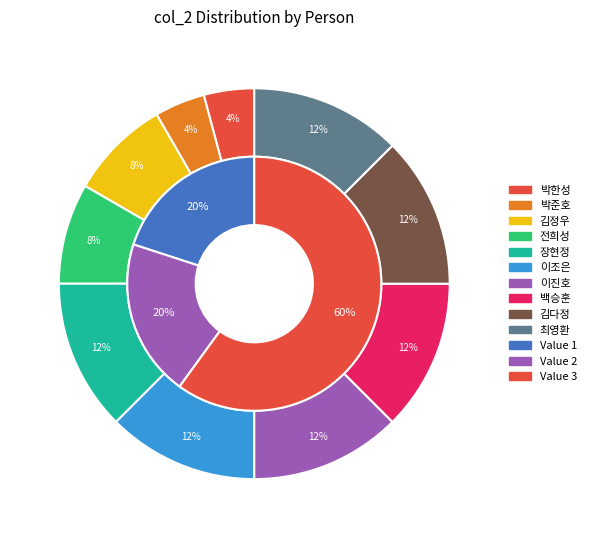

What is the largest slice in the pie chart?

장현정